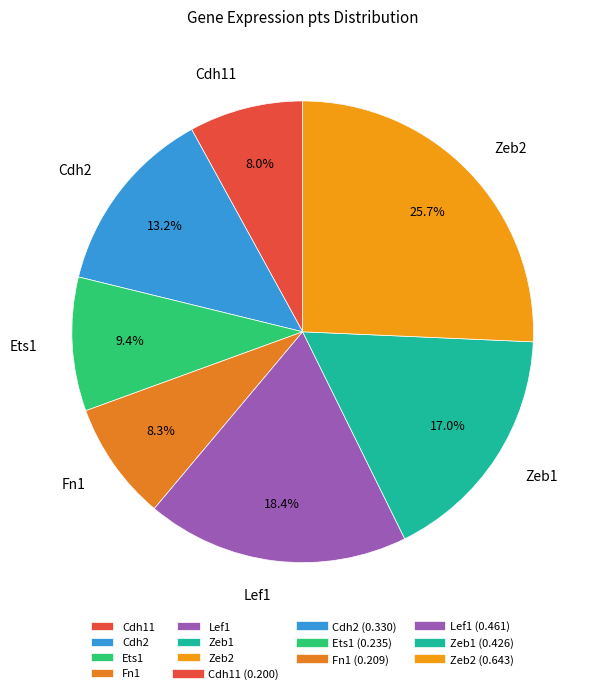

To the nearest percent, what portion does Cdh11 represent?

8%